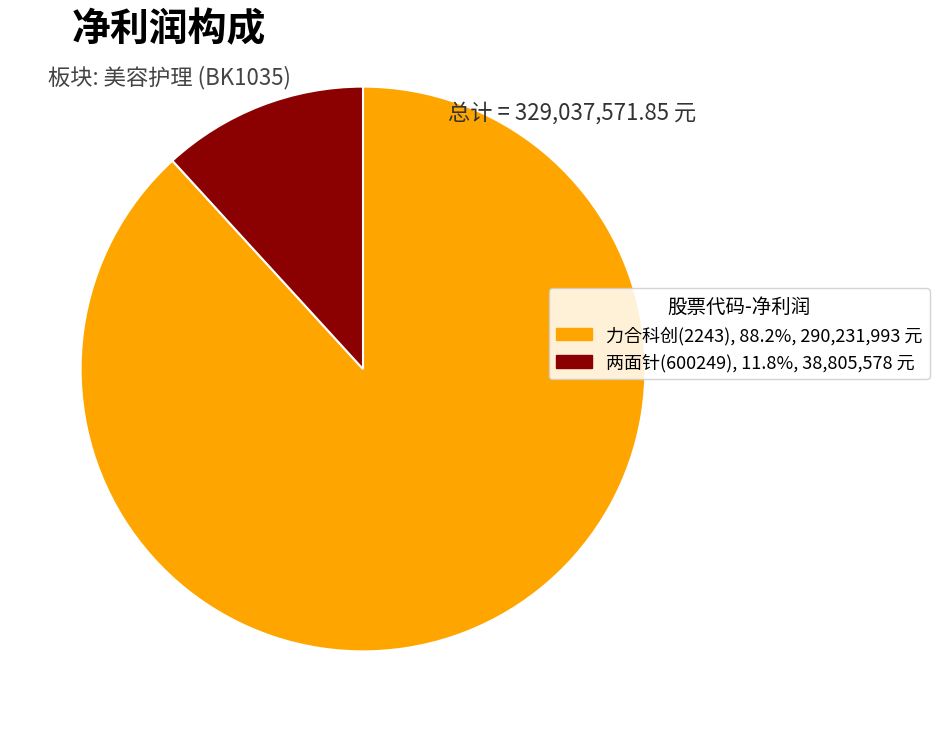

Does any single category account for the majority?

Yes